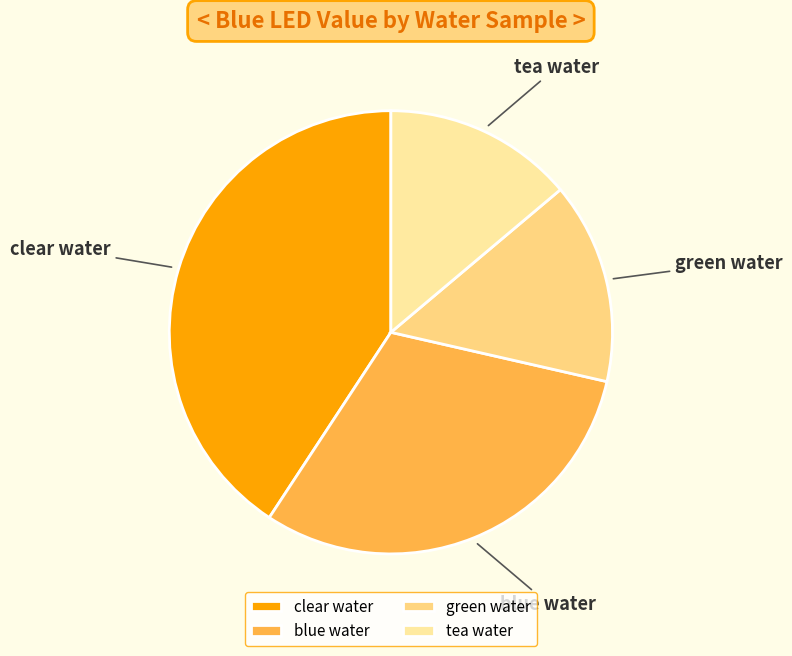

Approximately how many times larger is the value at tea water compared to green water?

0.9